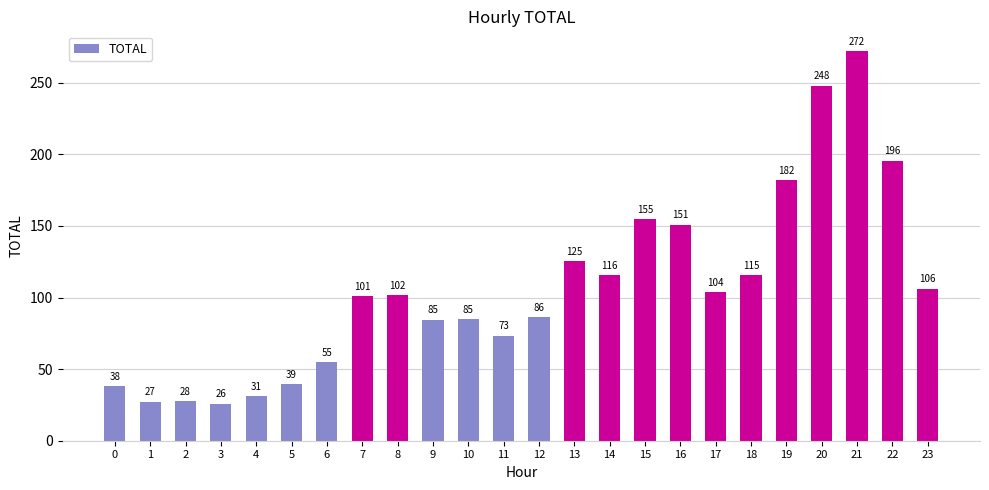

The value at 12 is 86.3. True or false?

True